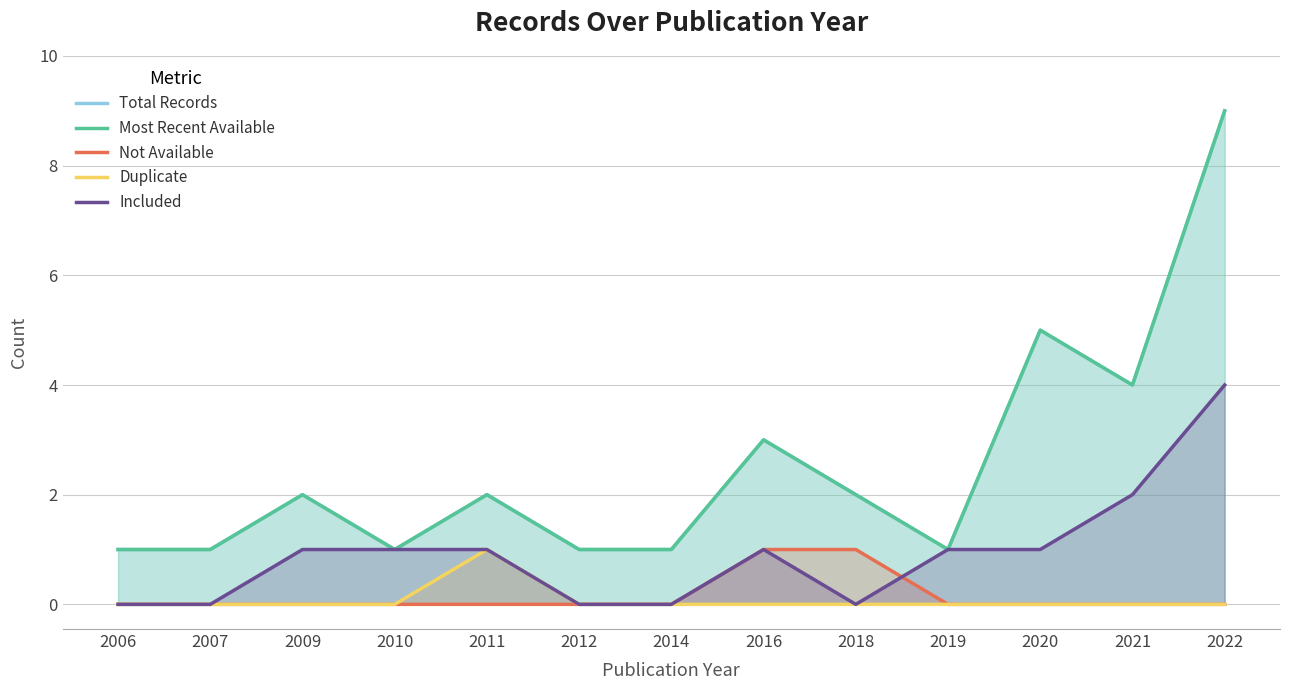

What value does the Most Recent Available series have at 2018?

2